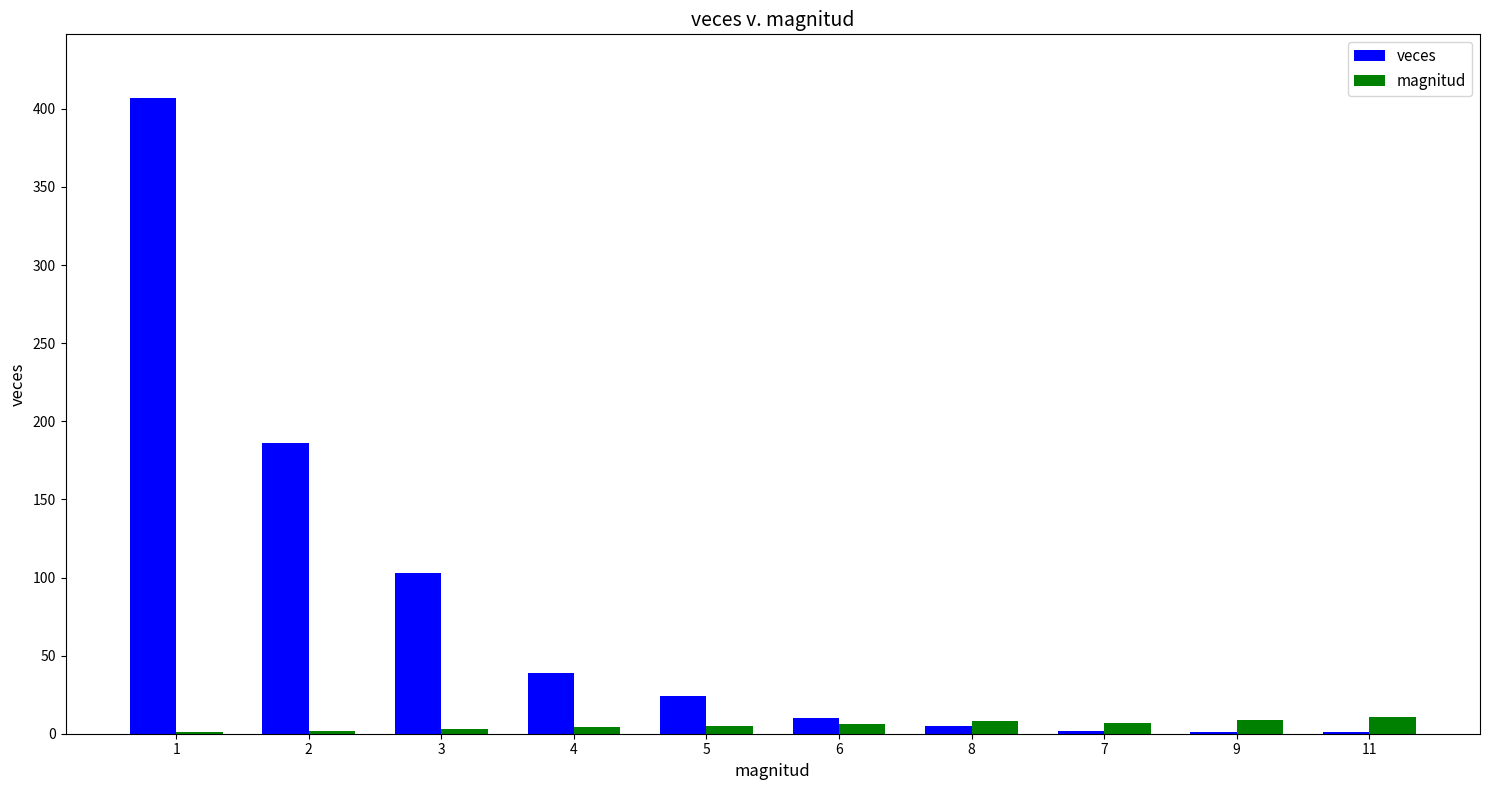

At which category is the sum across all series the highest?

1